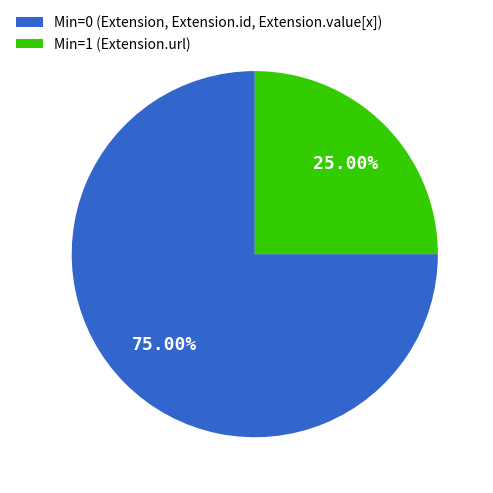

Which category has the biggest portion of the pie?

Min=0 (Extension, Extension.id, Extension.value[x])